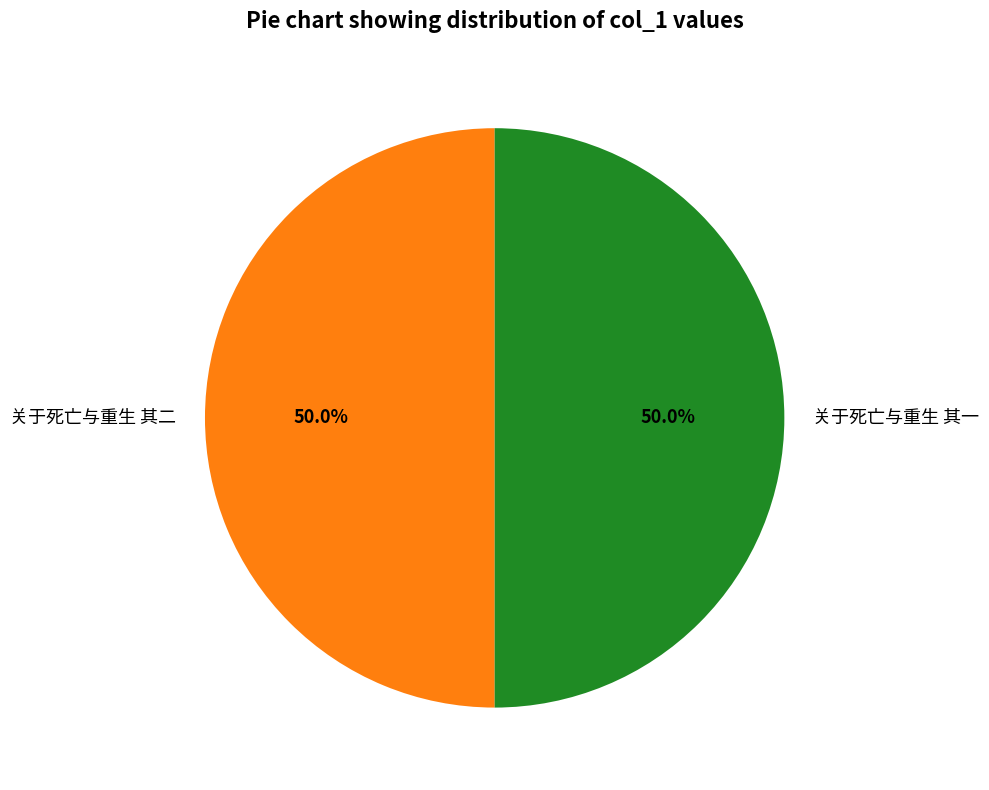

How many slices are in this pie chart?

2